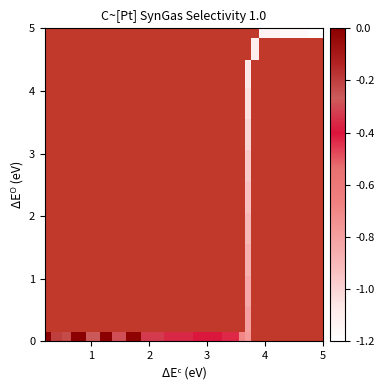

How many distinct data groups are displayed?

12